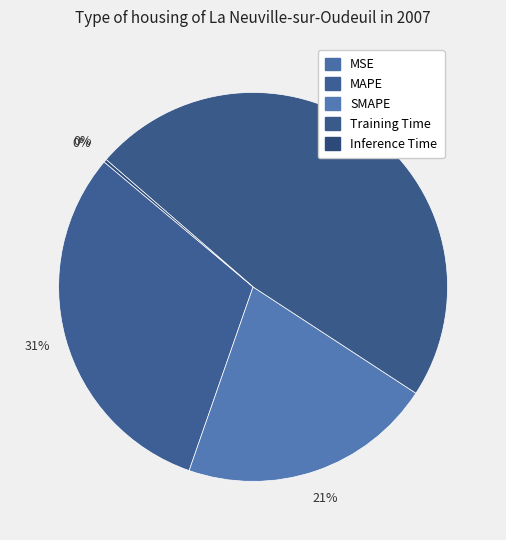

What percentage is the SMAPE slice, to the nearest percent?

21%